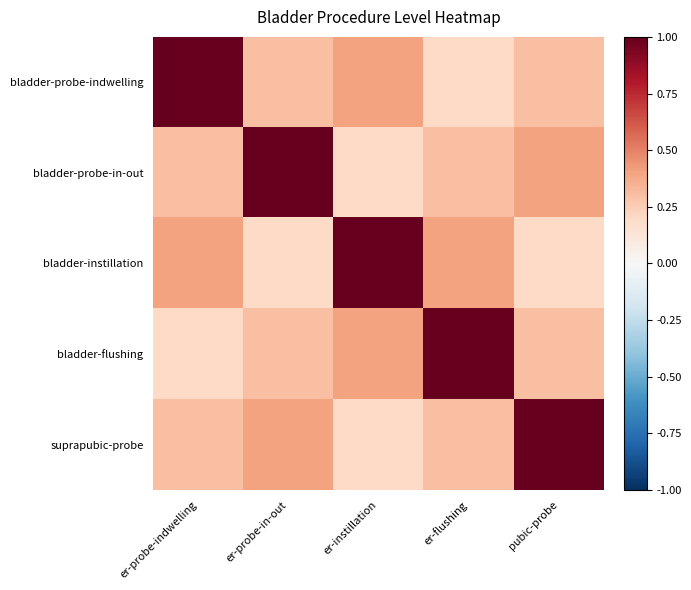

Reading right to left, list all the values displayed in this chart.

bladder-probe-indwelling: pubic-probe=0.3	er-flushing=0.2	er-instillation=0.4	er-probe-in-out=0.3	er-probe-indwelling=1.0
bladder-probe-in-out: pubic-probe=0.4	er-flushing=0.3	er-instillation=0.2	er-probe-in-out=1.0	er-probe-indwelling=0.3
bladder-instillation: pubic-probe=0.2	er-flushing=0.4	er-instillation=1.0	er-probe-in-out=0.2	er-probe-indwelling=0.4
bladder-flushing: pubic-probe=0.3	er-flushing=1.0	er-instillation=0.4	er-probe-in-out=0.3	er-probe-indwelling=0.2
suprapubic-probe: pubic-probe=1.0	er-flushing=0.3	er-instillation=0.2	er-probe-in-out=0.4	er-probe-indwelling=0.3